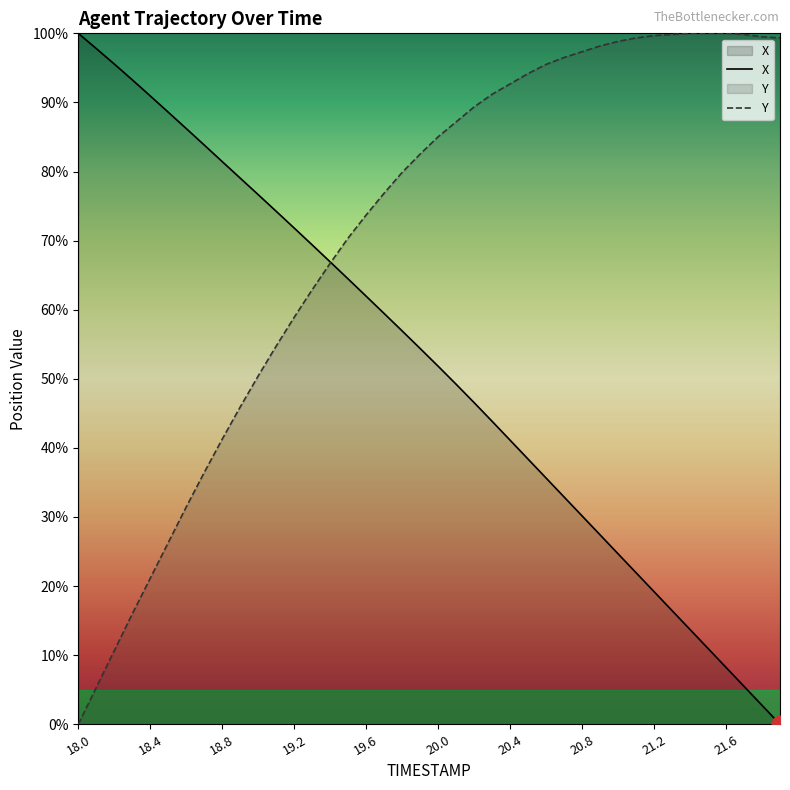

How many data points in Y are above 85?

20